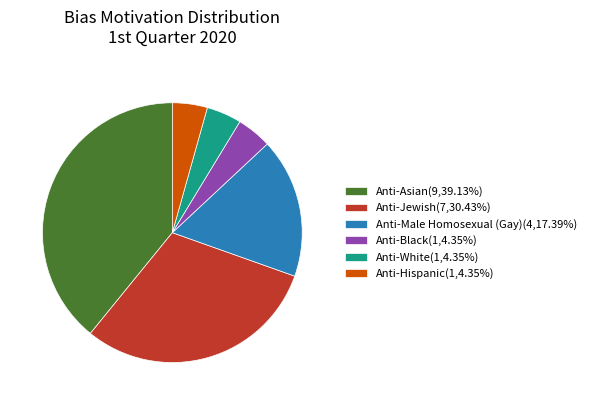

Is the sum of Anti-Black(1,4.35%) and Anti-White(1,4.35%) greater than half?

No